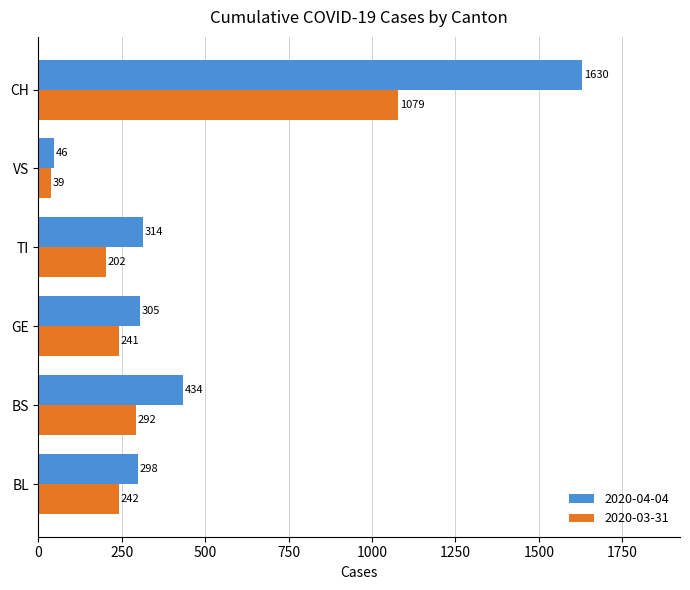

At how many categories does at least one series exceed 424?

2